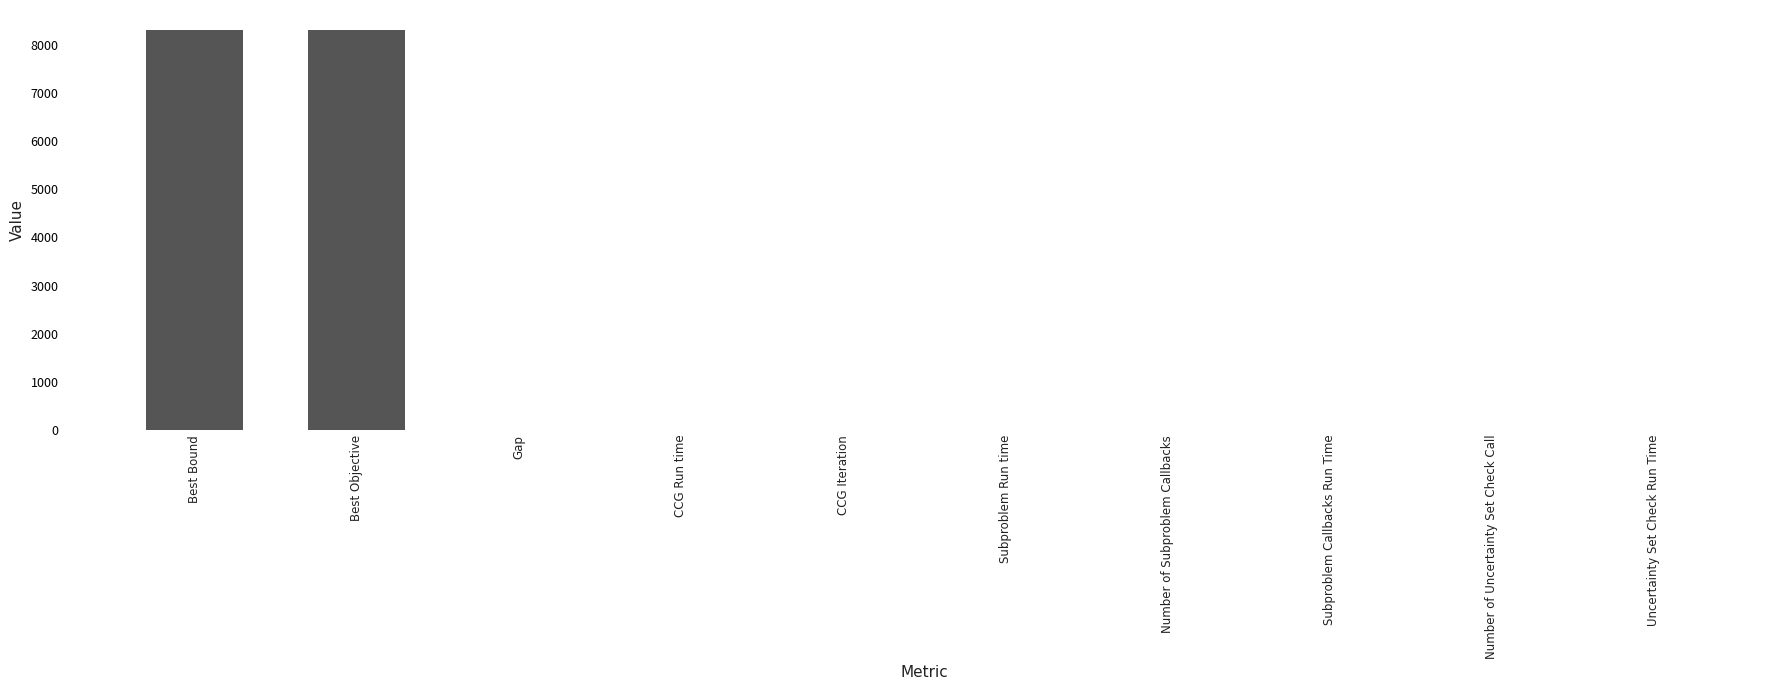

What is the sum of all values?

16642.0